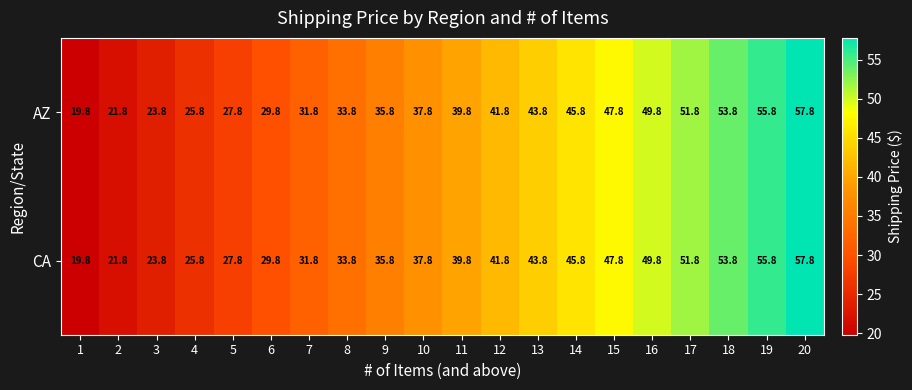

What is the greatest value displayed?

57.8